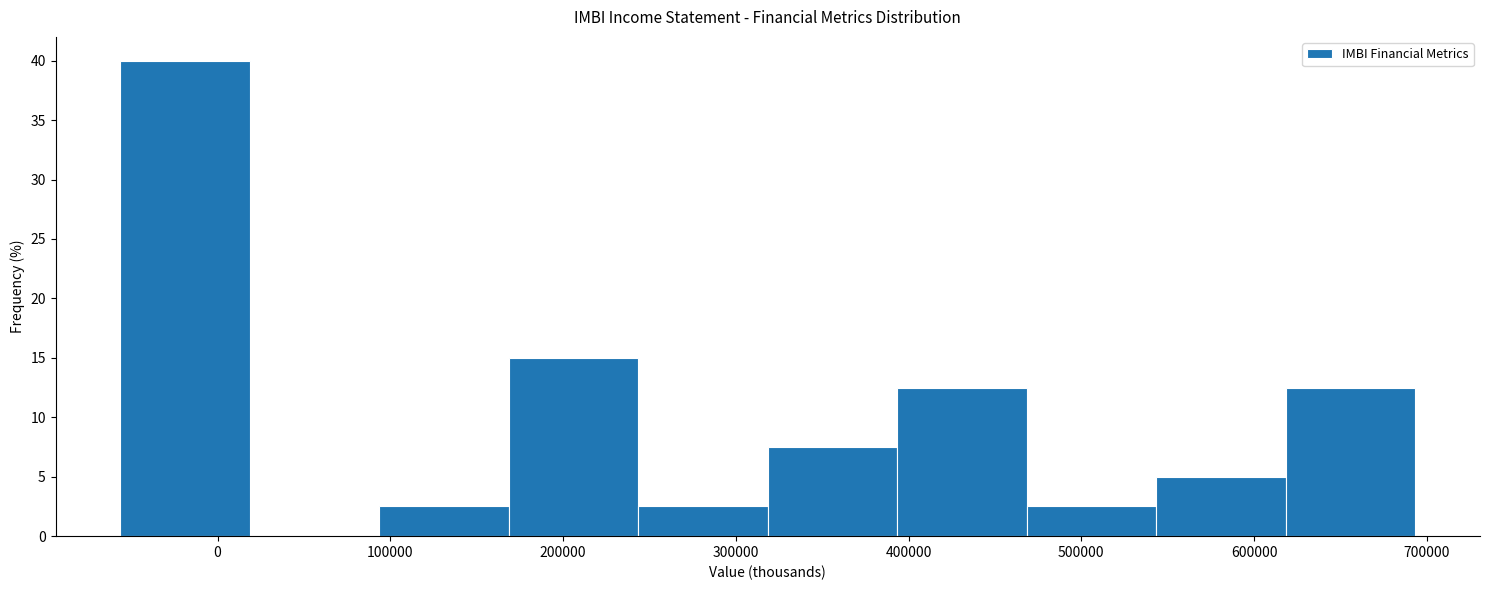

What is the height of the bar covering 620000 to 690000 on the x-axis? Neither the bar edges nor the heights are printed on the chart, so give them approximately, as read against the axes.

12.5